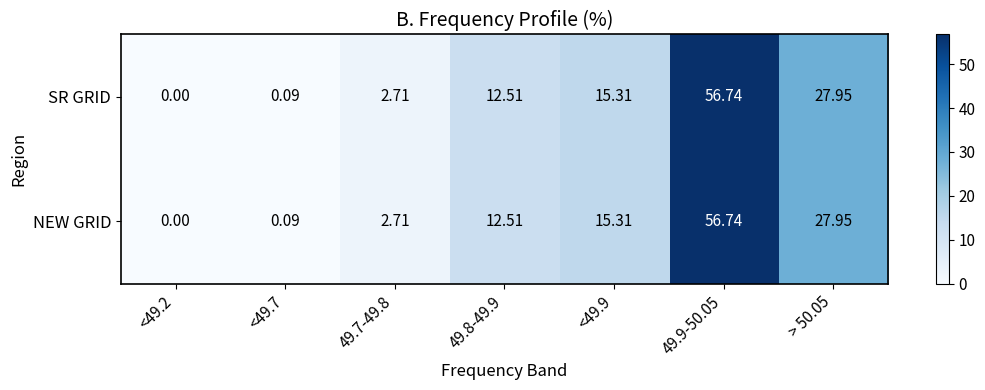

How many categories are shown in the chart?

7